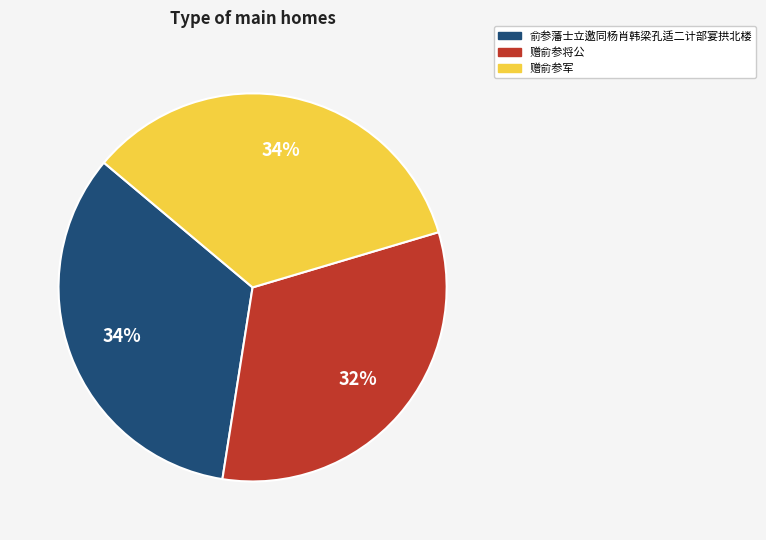

What percentage is the 赠俞参将公 slice, to the nearest percent?

32%